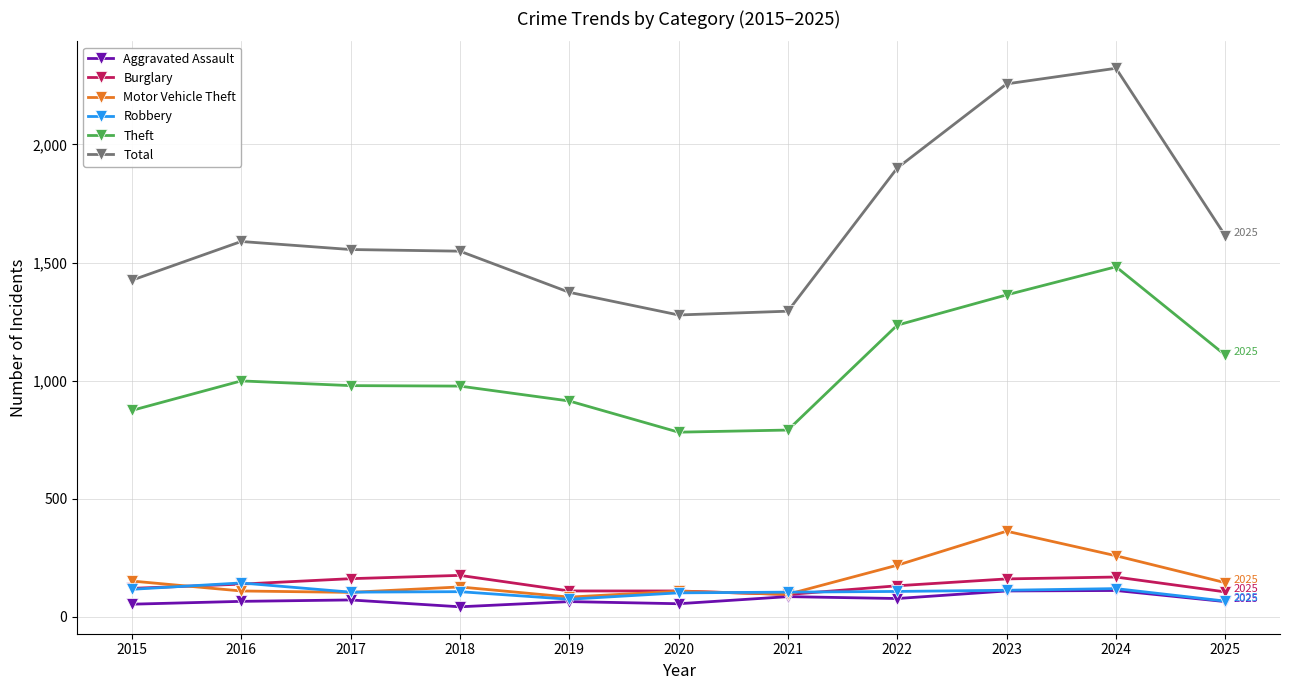

How many data points in Burglary are less than 132?

5